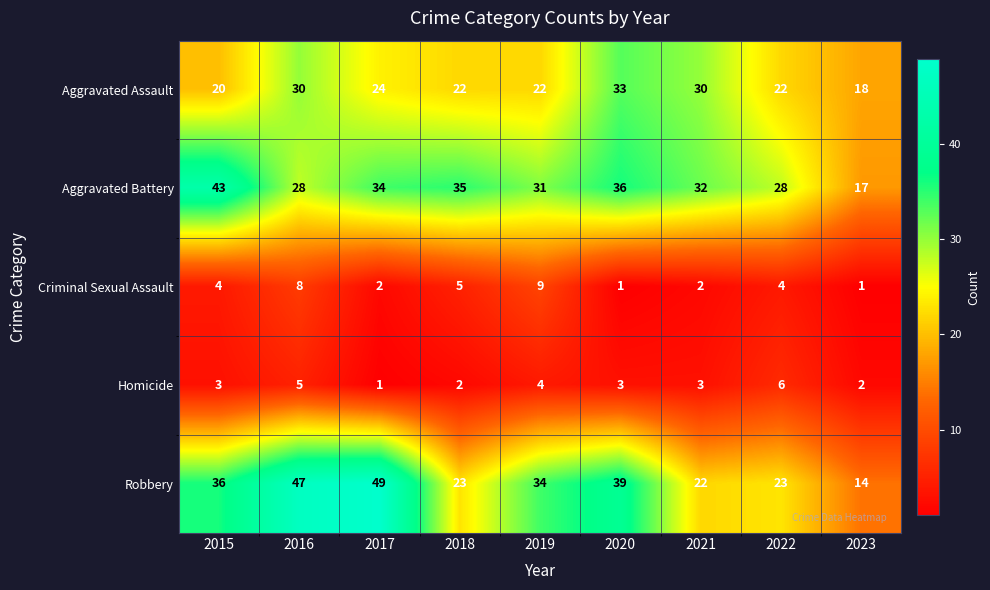

At which label does Aggravated Assault reach its minimum?

2023